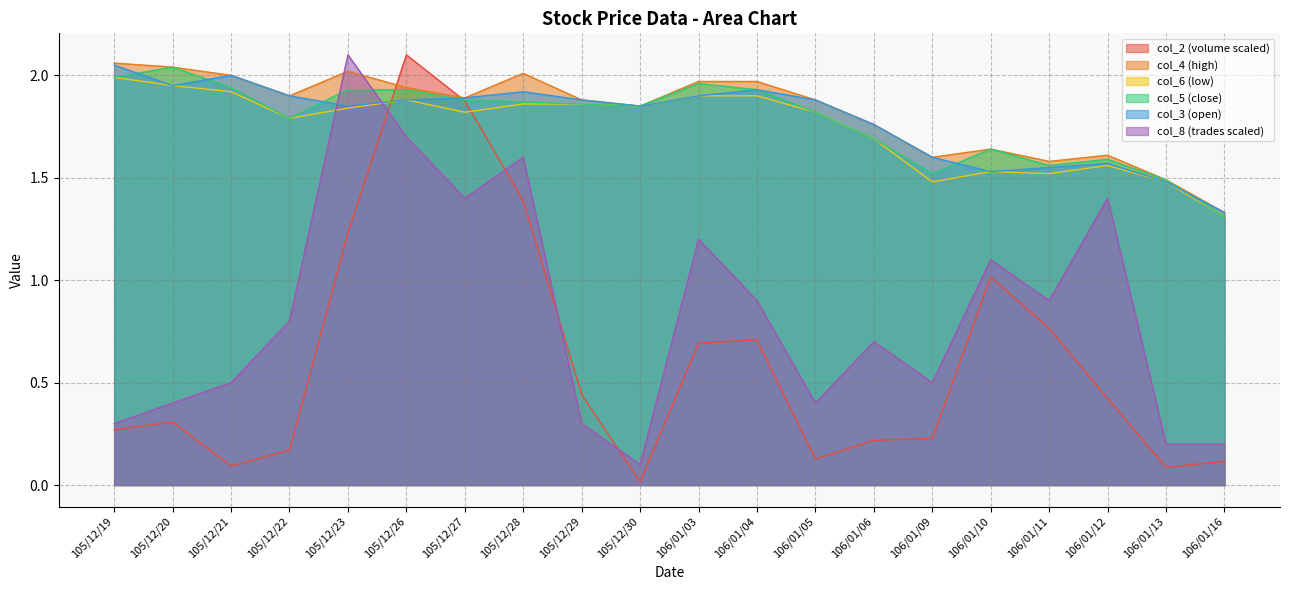

In col_8, how many points are lower than both neighbors (excluding endpoints)?

5